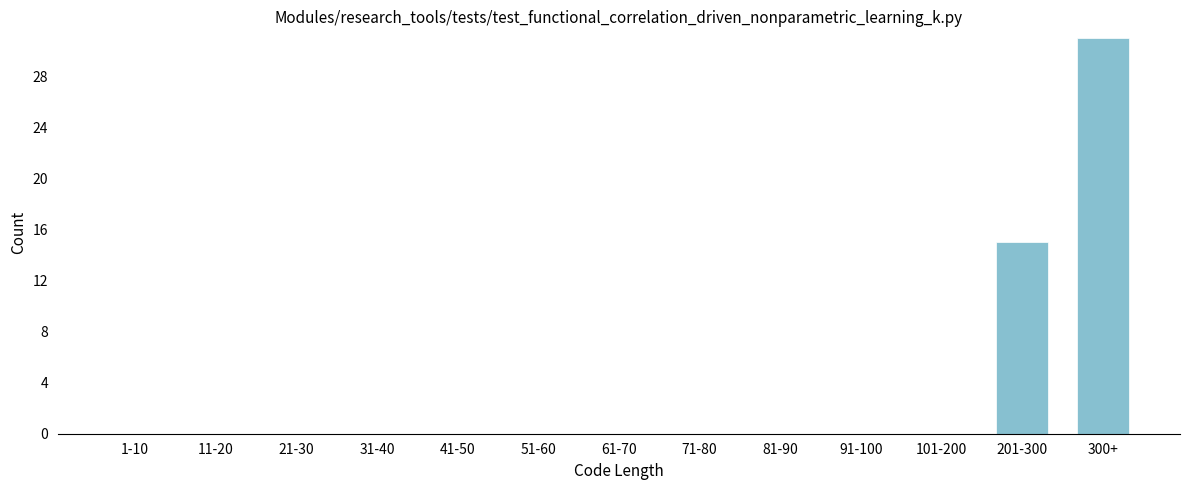

Reading right to left, list all the values displayed in this chart.

300+=31	201-300=15	101-200=0	91-100=0	81-90=0	71-80=0	61-70=0	51-60=0	41-50=0	31-40=0	21-30=0	11-20=0	1-10=0